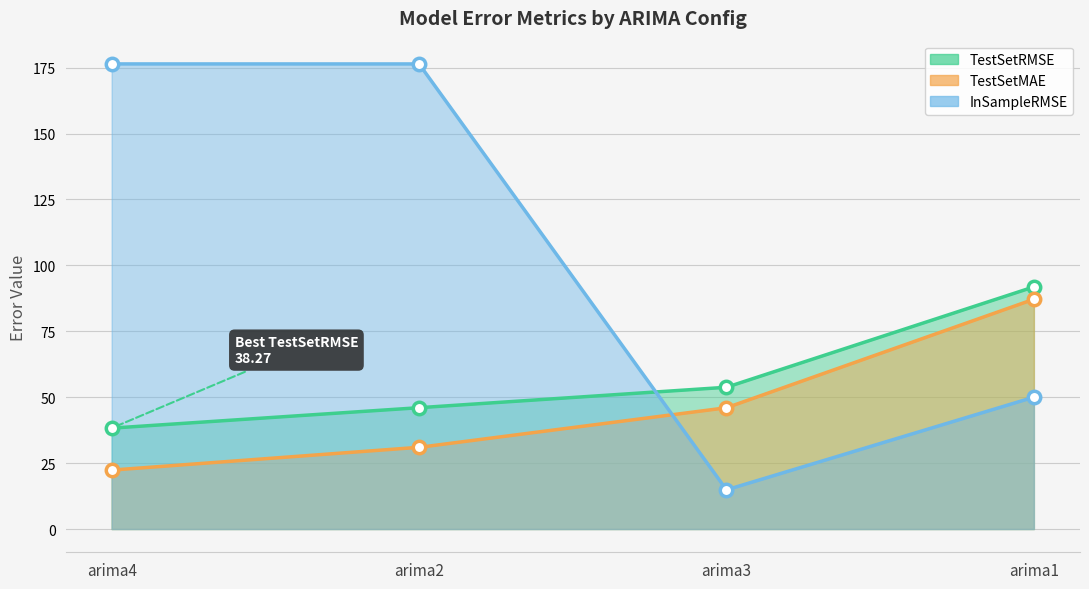

Which series has the largest total across all categories?

InSampleRMSE